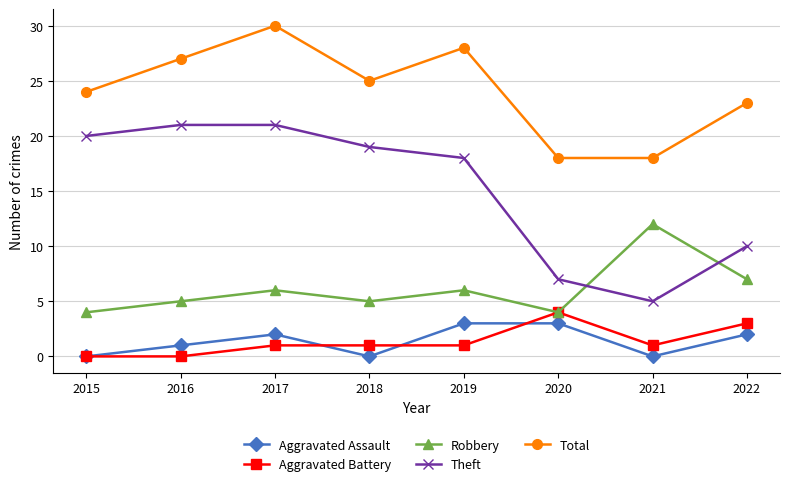

At which category is the sum across all series the highest?

2017